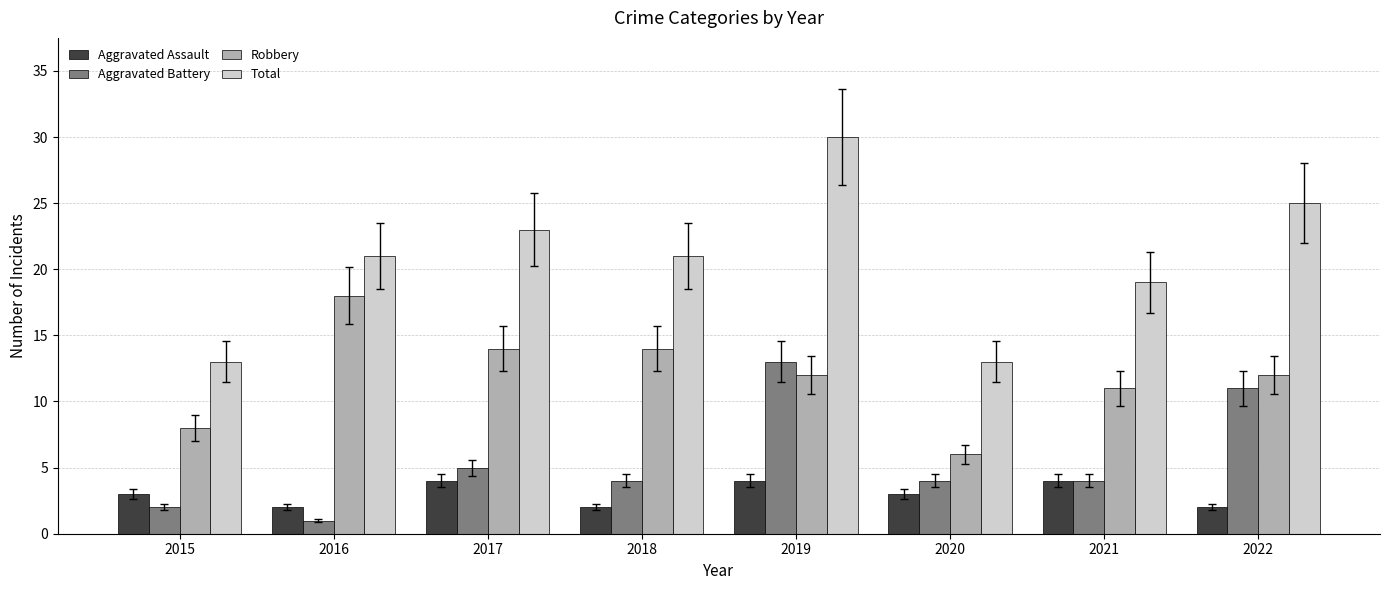

What is the sum of the Robbery values at 2018 and 2022?

26